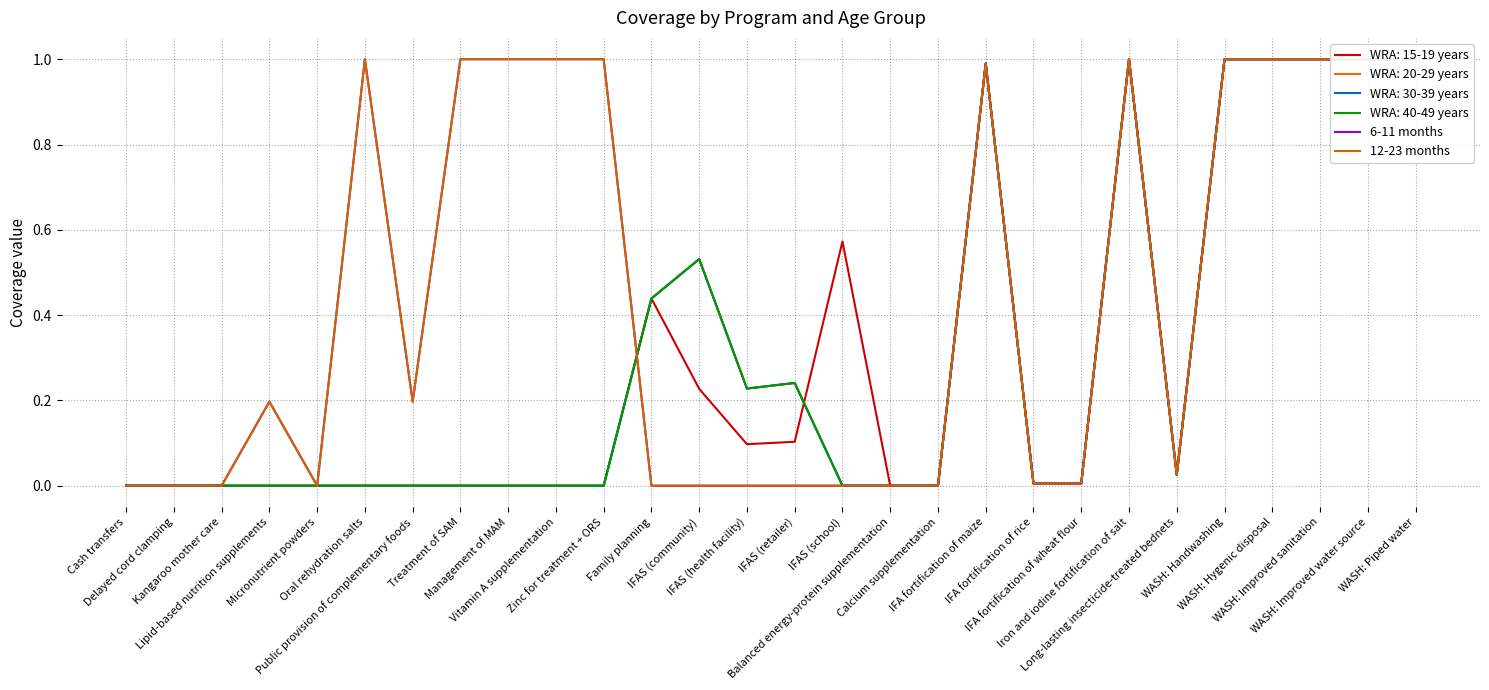

Reading left to right, extract all data points from this chart.

6-11 months: Cash transfers=0.0	Delayed cord clamping=0.0	Kangaroo mother care=0.0	Lipid-based nutrition supplements=0.2	Micronutrient powders=0.0	Oral rehydration salts=1.0	Public provision of complementary foods=0.2	Treatment of SAM=1.0	Management of MAM=1.0	Vitamin A supplementation=1.0	Zinc for treatment + ORS=1.0	Family planning=0.0	IFAS (community)=0.0	IFAS (health facility)=0.0	IFAS (retailer)=0.0	IFAS (school)=0.0	Balanced energy-protein supplementation=0.0	Calcium supplementation=0.0	IFA fortification of maize=1.0	IFA fortification of rice=0.0	IFA fortification of wheat flour=0.0	Iron and iodine fortification of salt=1.0	Long-lasting insecticide-treated bednets=0.0	WASH: Handwashing=1.0	WASH: Hygenic disposal=1.0	WASH: Improved sanitation=1.0	WASH: Improved water source=1.0	WASH: Piped water=1.0
12-23 months: Cash transfers=0.0	Delayed cord clamping=0.0	Kangaroo mother care=0.0	Lipid-based nutrition supplements=0.2	Micronutrient powders=0.0	Oral rehydration salts=1.0	Public provision of complementary foods=0.2	Treatment of SAM=1.0	Management of MAM=1.0	Vitamin A supplementation=1.0	Zinc for treatment + ORS=1.0	Family planning=0.0	IFAS (community)=0.0	IFAS (health facility)=0.0	IFAS (retailer)=0.0	IFAS (school)=0.0	Balanced energy-protein supplementation=0.0	Calcium supplementation=0.0	IFA fortification of maize=1.0	IFA fortification of rice=0.0	IFA fortification of wheat flour=0.0	Iron and iodine fortification of salt=1.0	Long-lasting insecticide-treated bednets=0.0	WASH: Handwashing=1.0	WASH: Hygenic disposal=1.0	WASH: Improved sanitation=1.0	WASH: Improved water source=1.0	WASH: Piped water=1.0